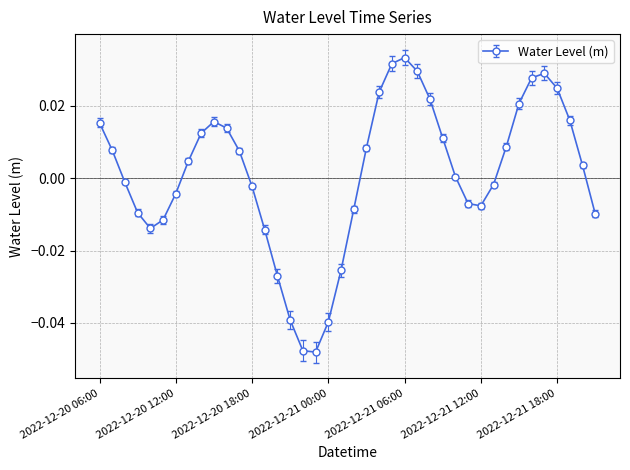

True or false: there are more than 2 points higher than both neighbors.

True